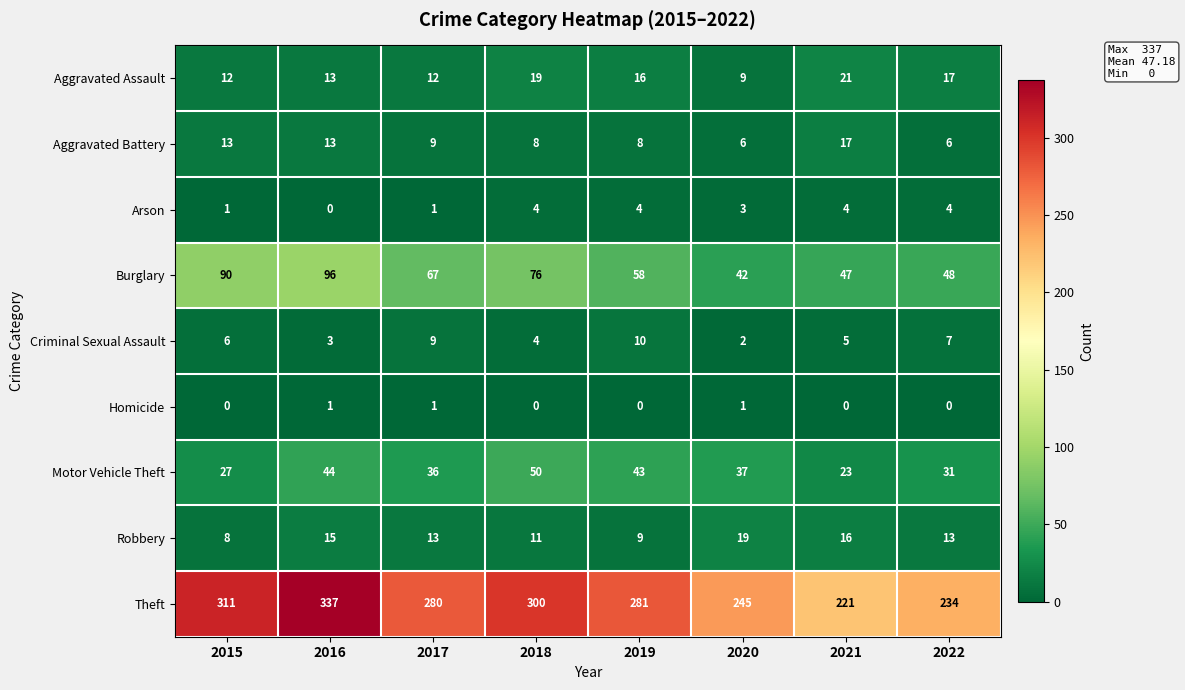

Which series changed the most between 2017 and 2018?

Theft